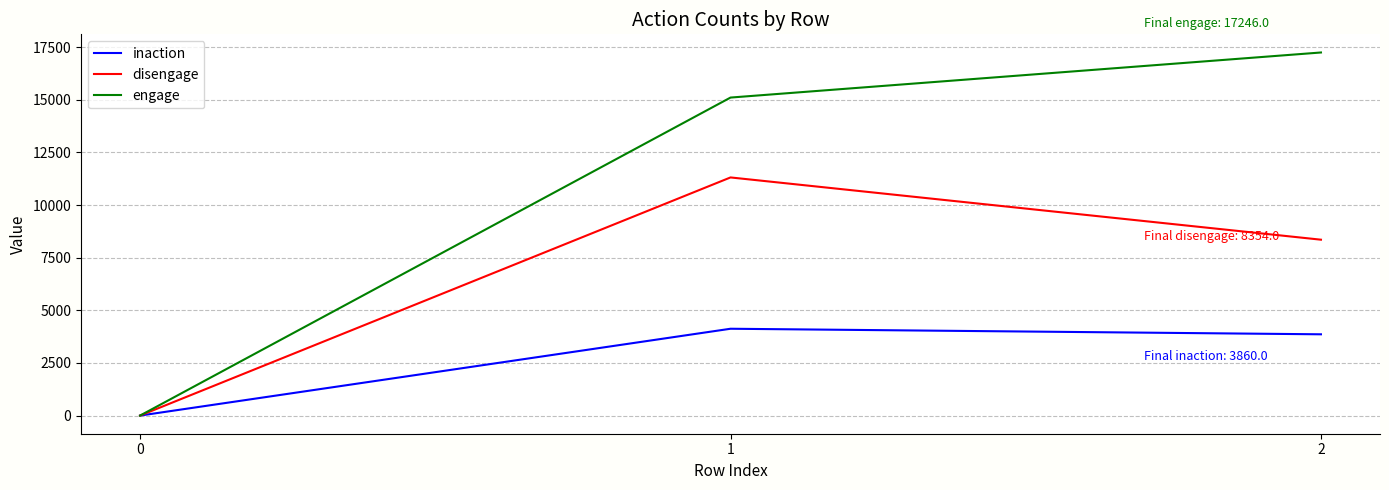

Rank the series by their maximum value, from lowest to highest.

inaction, disengage, engage